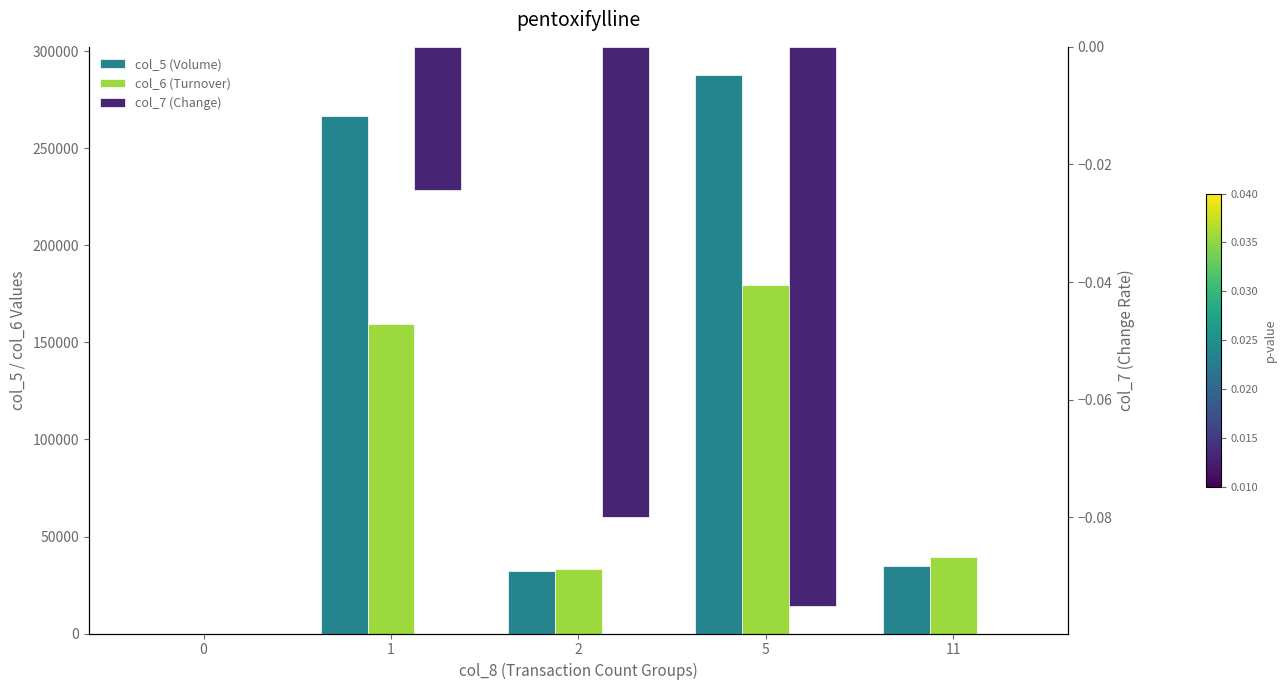

Reading left to right, transcribe all the data shown in this chart.

col_5 (Volume): 0.0	267000.0	32000.0	288000.0	35000.0
col_6 (Turnover): 0.0	159690.0	33430.0	179520.0	39490.0
col_7 (Change): 0.0	-0.0	-0.1	-0.1	0.0